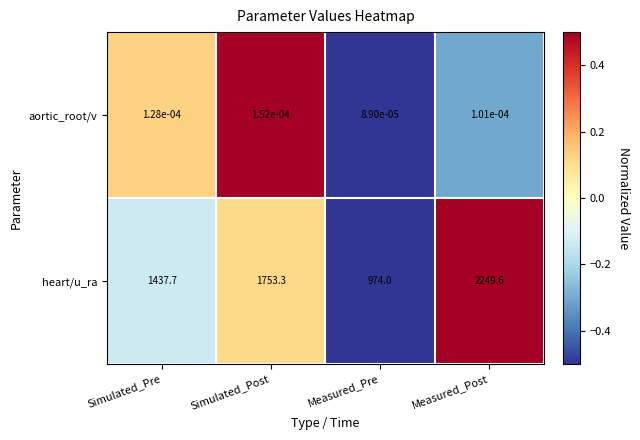

How many series are shown in this chart?

2